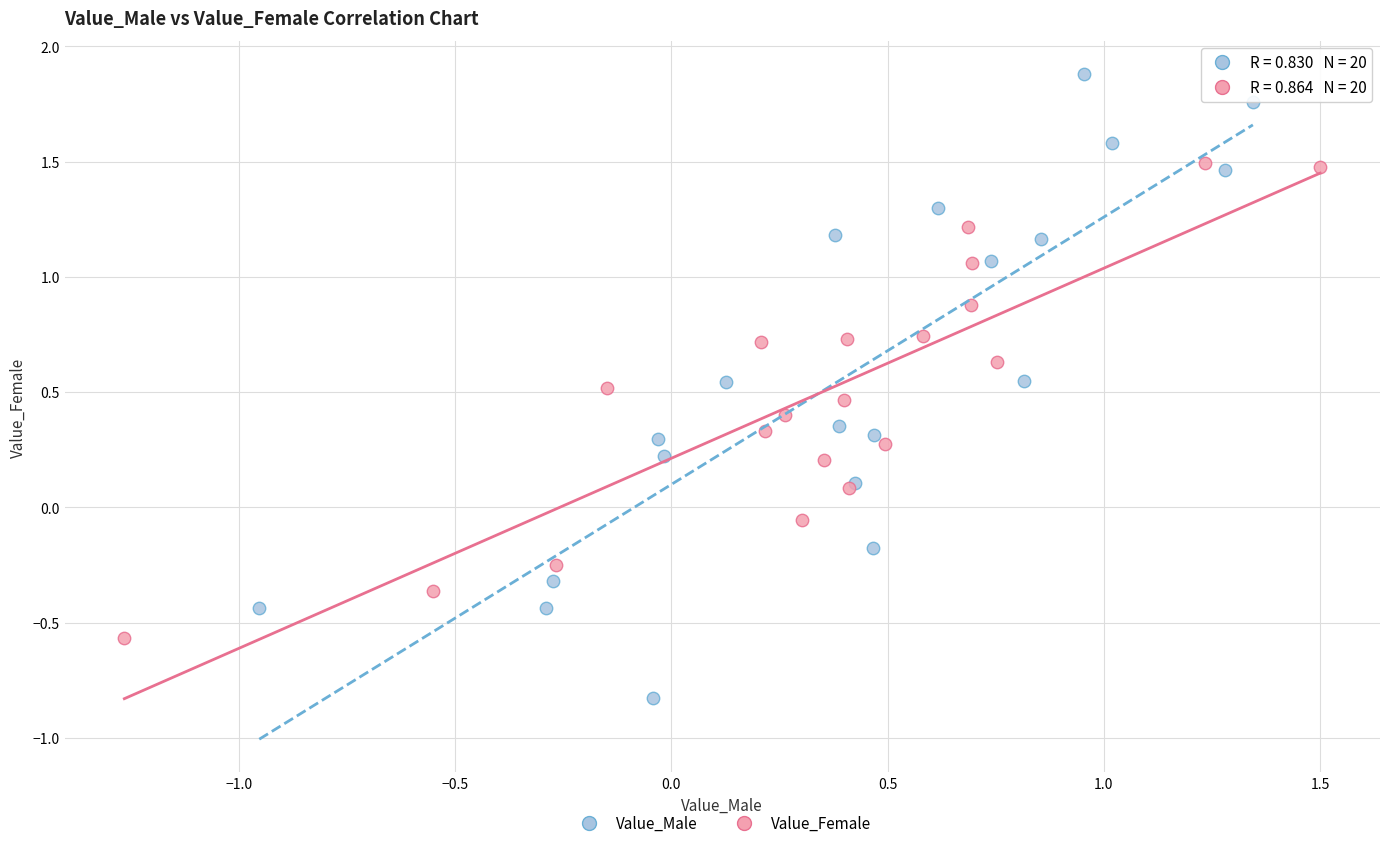

Which series has the largest Y range (max minus min)?

Value_Male